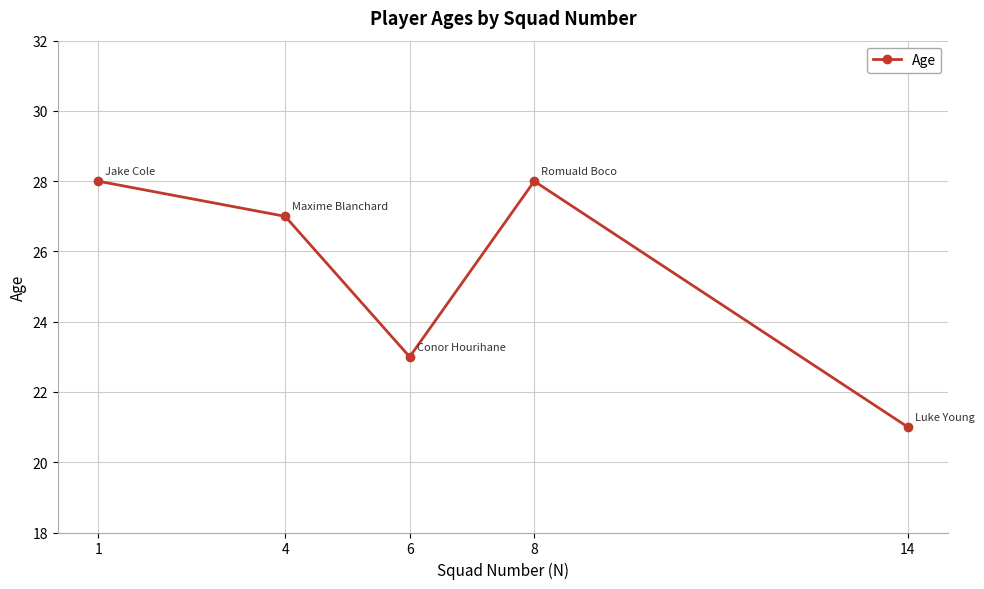

What is the approximate value at 14?

21